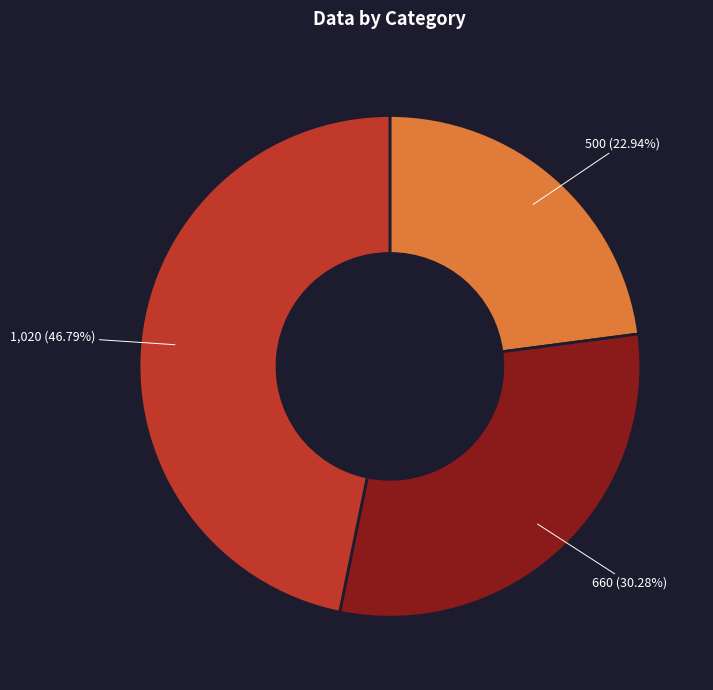

Does any single category account for the majority?

No